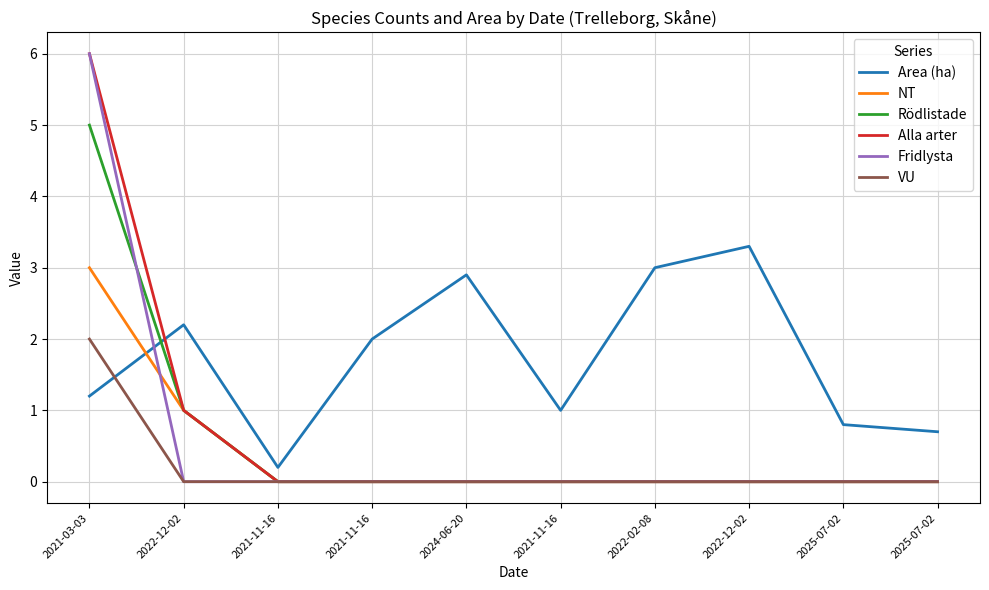

Count the Fridlysta values in the range 0 to 1.

9